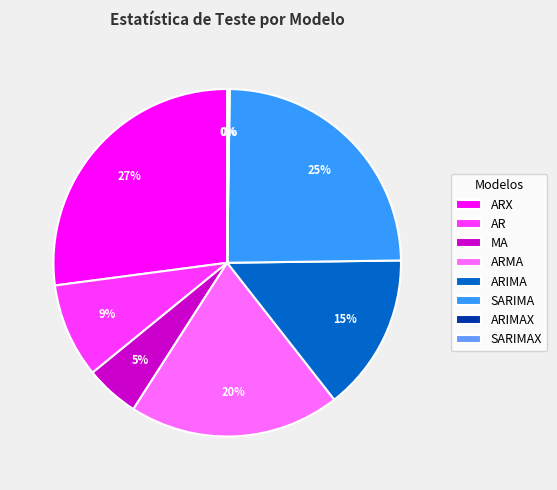

What is the largest slice in the pie chart?

ARX